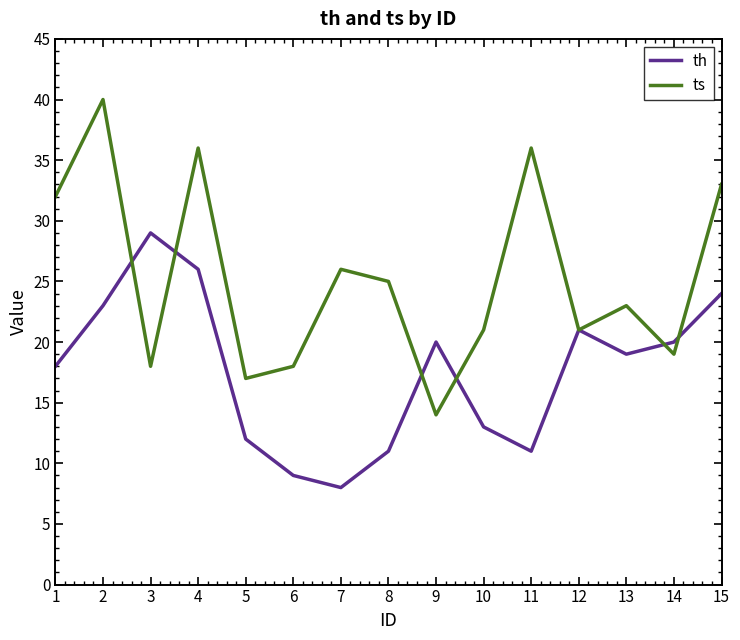

Where is the first local maximum for ts?

2